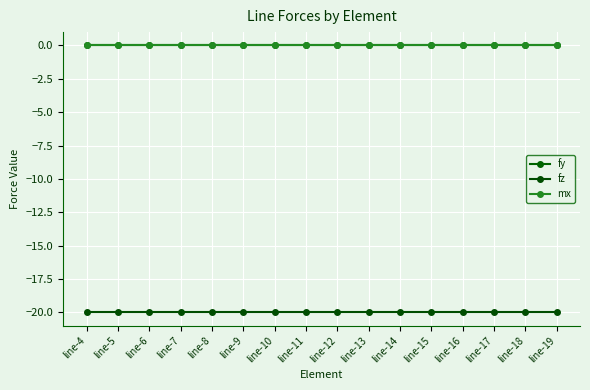

The value of fy at line-16 is 0. True or false?

True